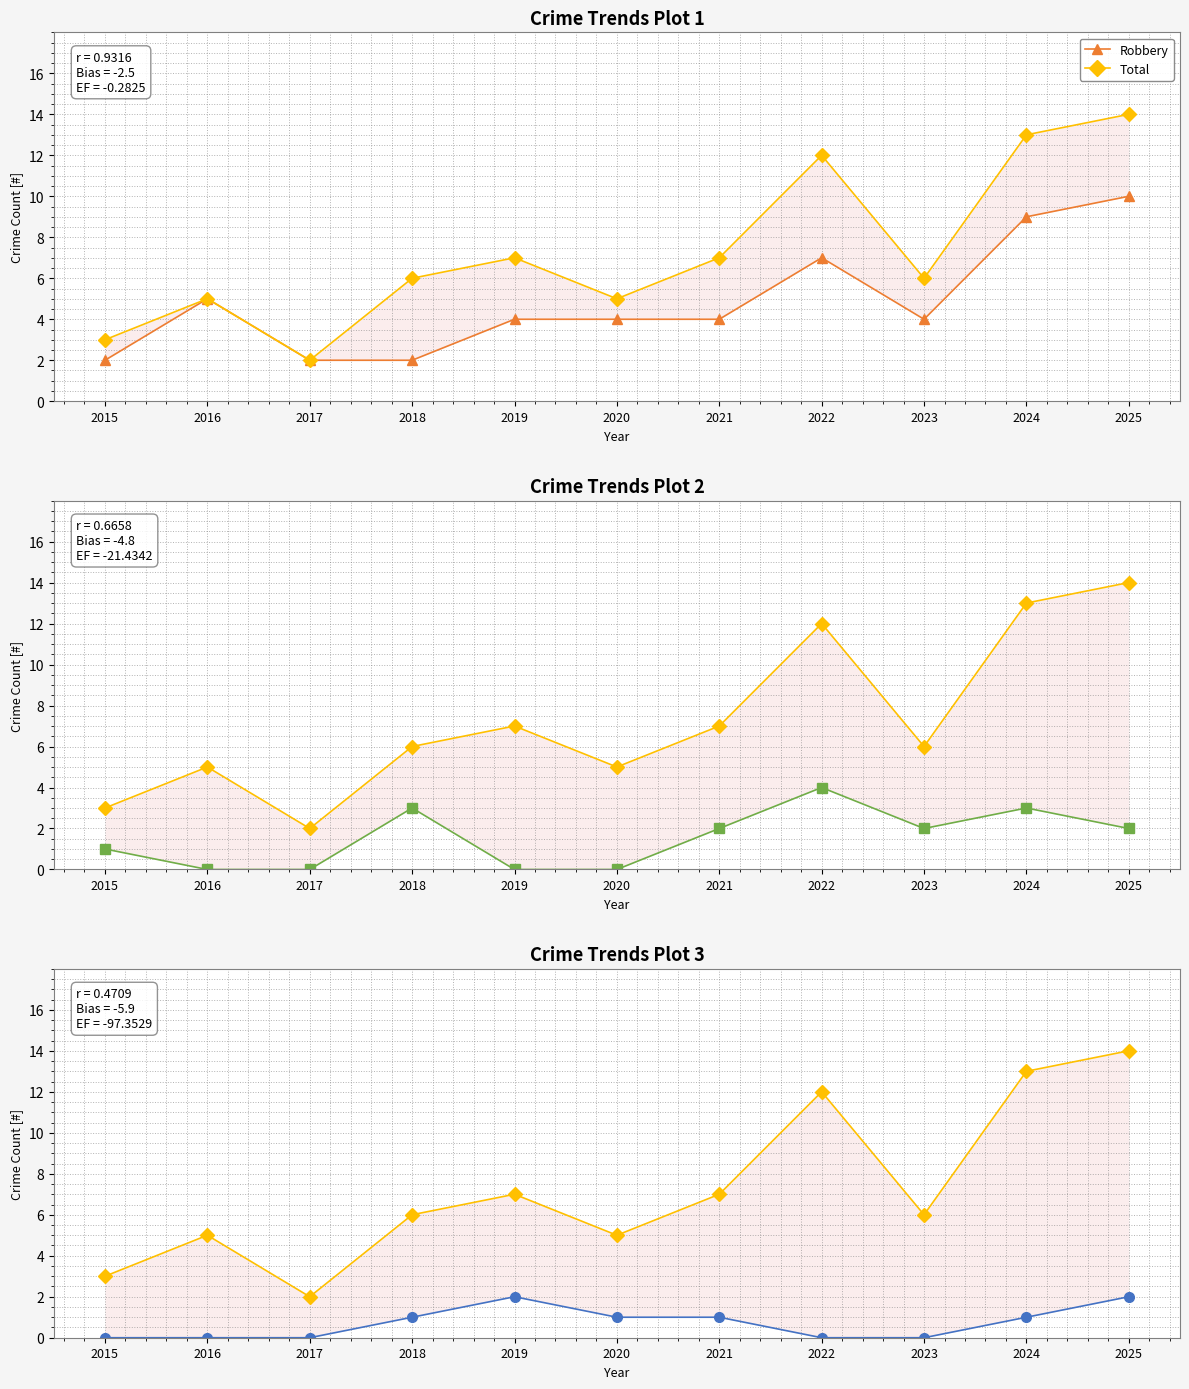

How many data points in Aggravated Battery are less than 2?

5